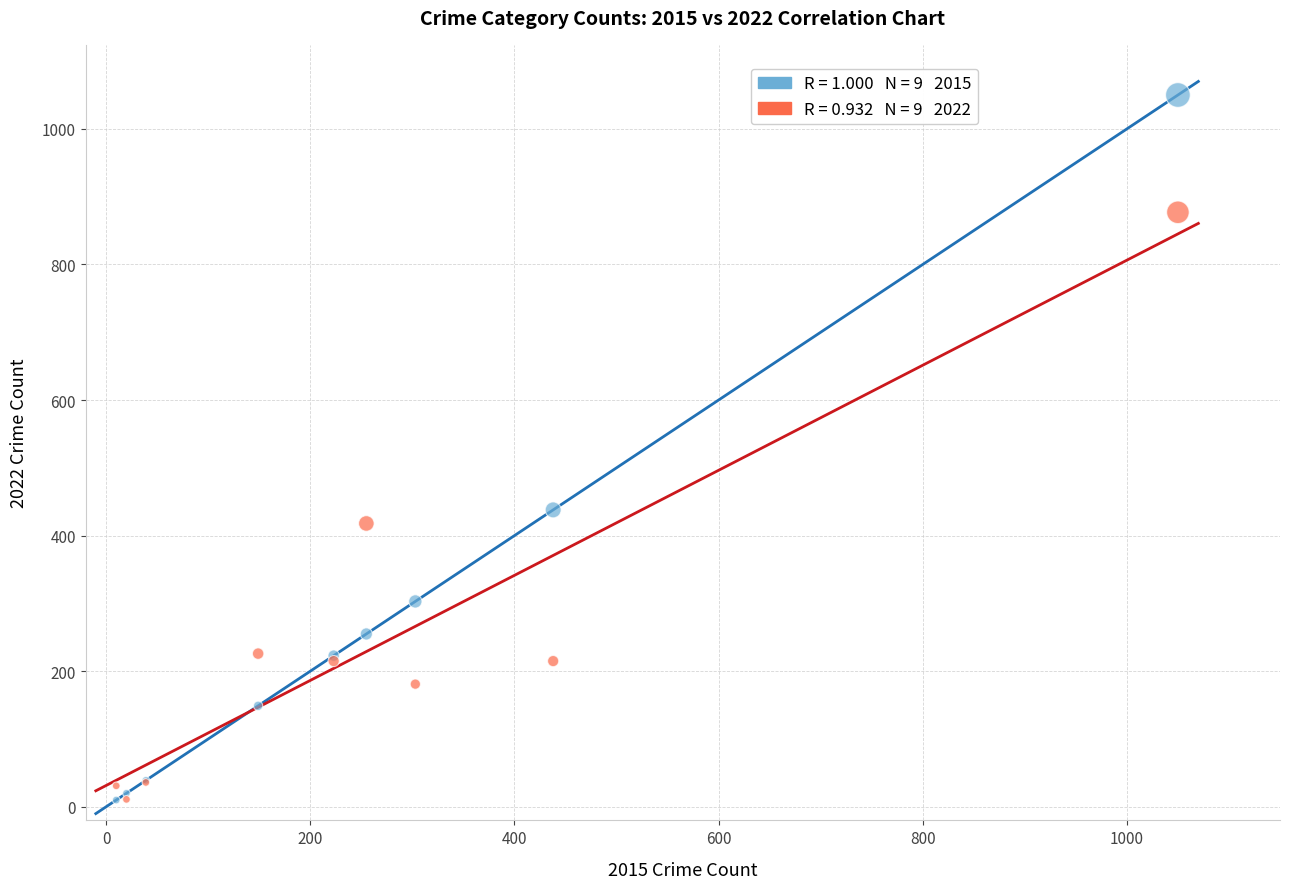

Across all series, what Y value is closest to 530?

438